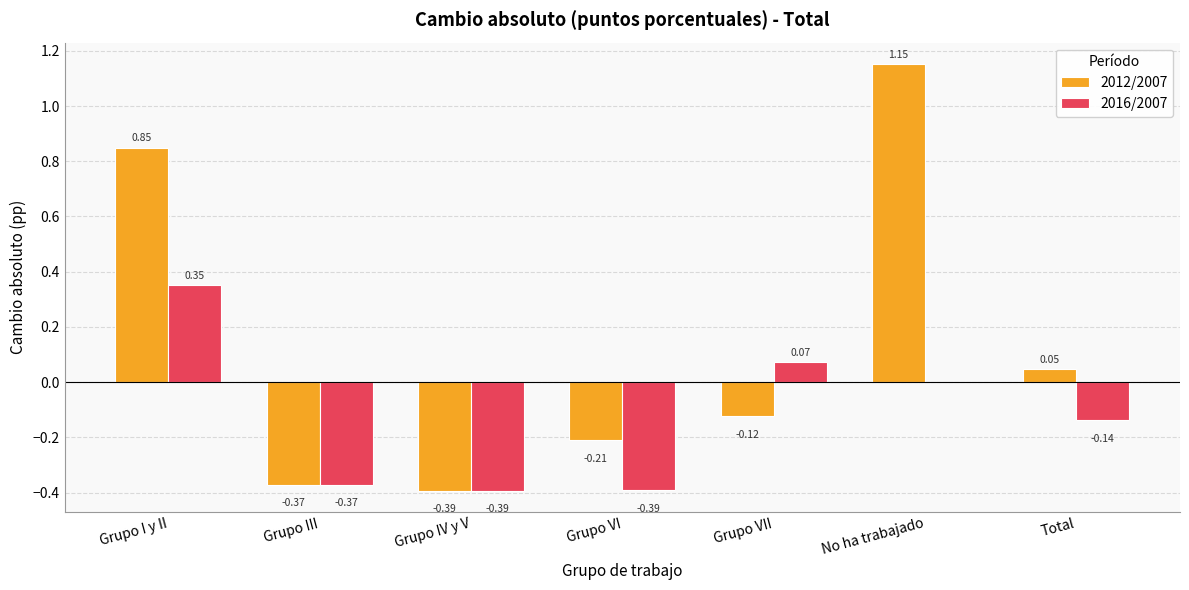

Which series has the largest total across all categories?

2012/2007